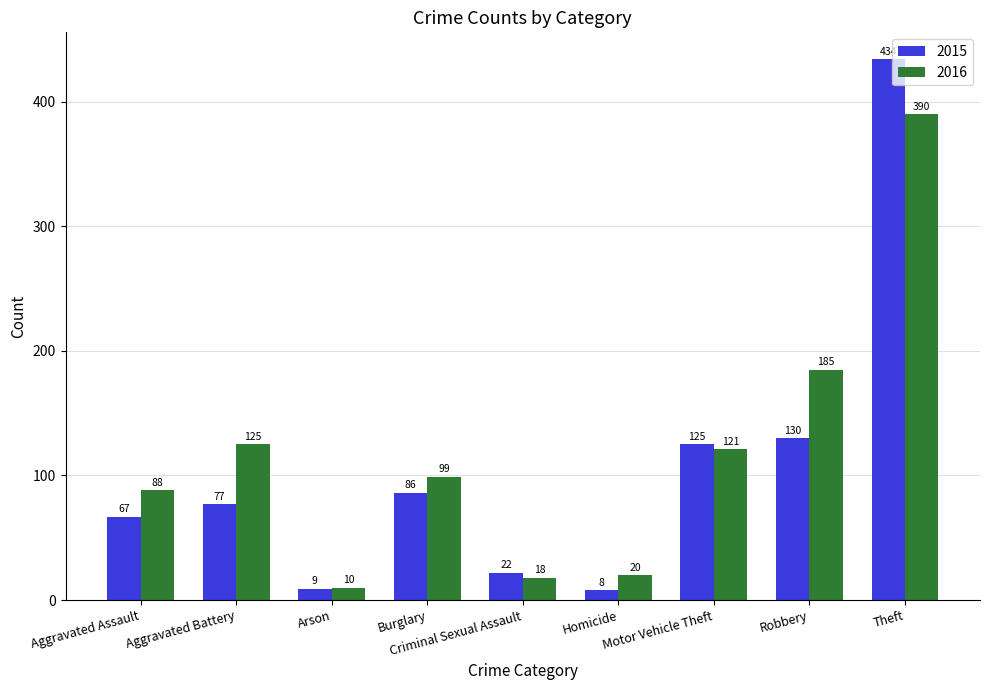

What is the difference between the highest and lowest values at Criminal Sexual Assault?

4